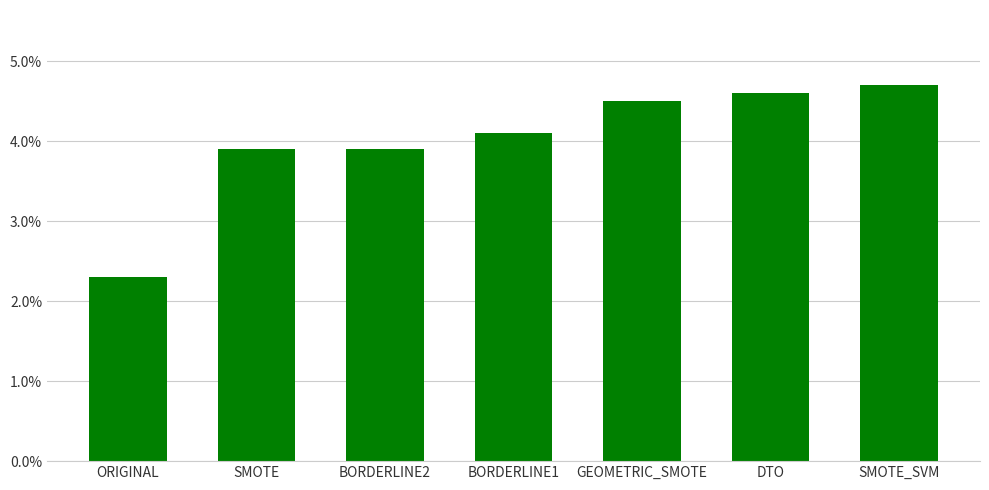

What is the smallest value displayed?

2.3